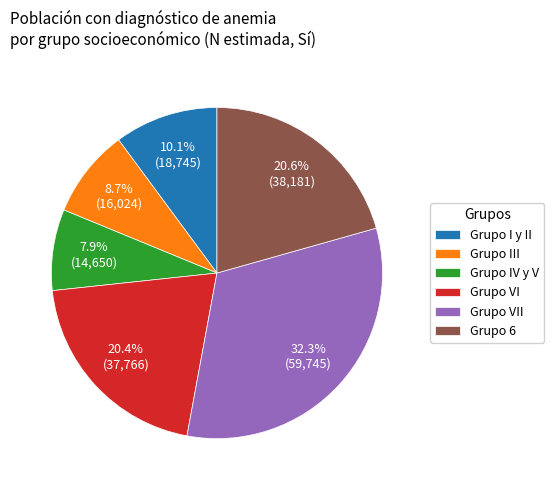

Does Grupo III represent more than half of the total?

No